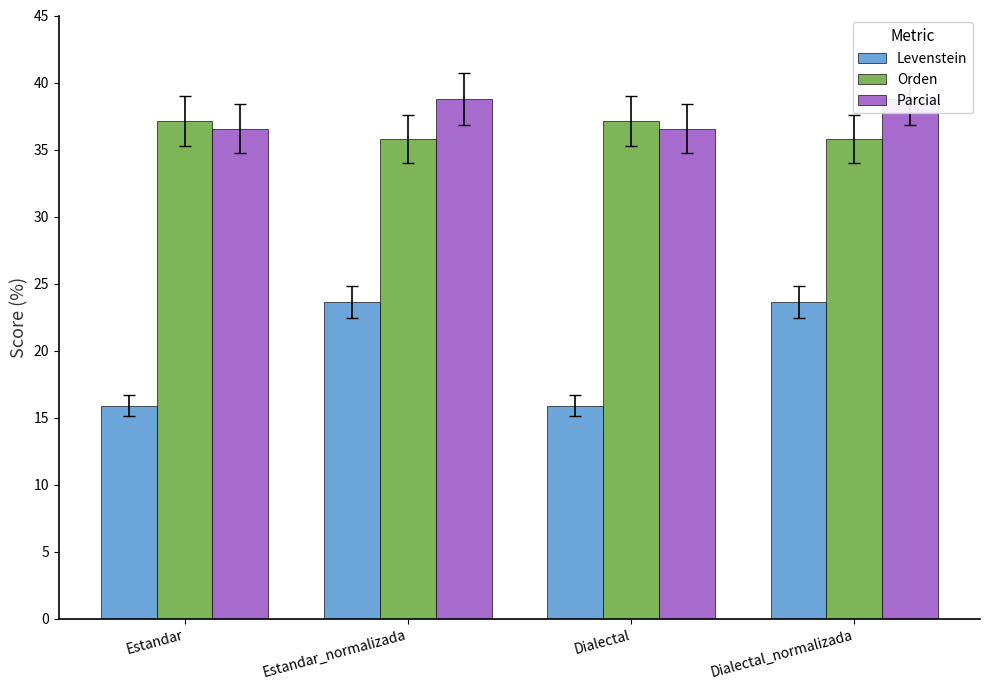

True or false: Orden has a value of 15.4 at Estandar.

False